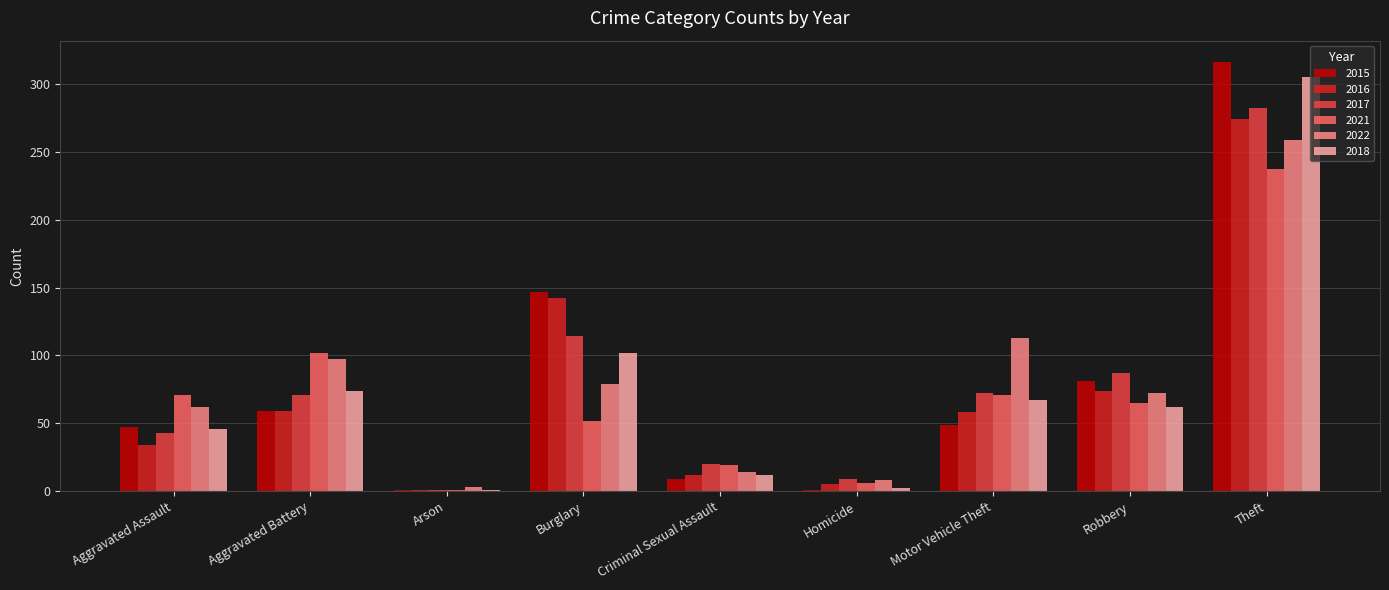

At which category does the chart reach its peak across all series?

Theft